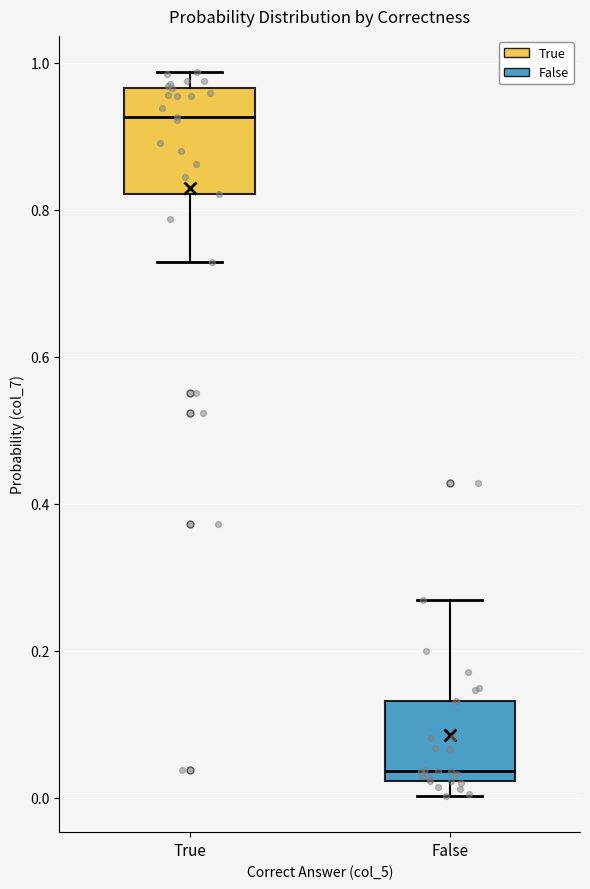

Comparing the boxes themselves (not the whiskers), which one is the tallest?

True